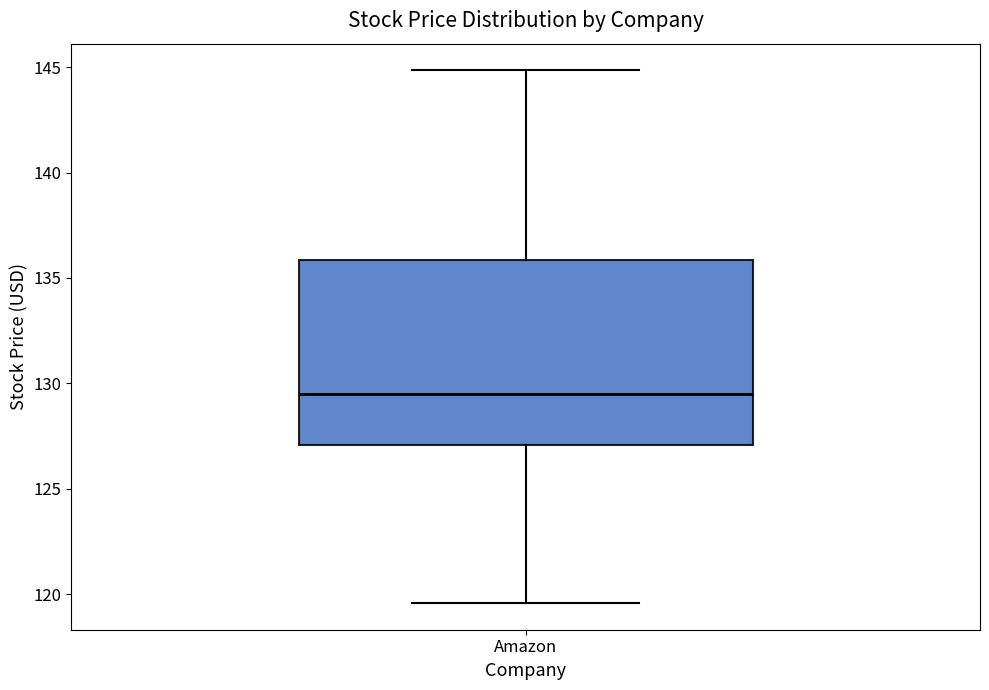

Transcribe this box plot: give where the median line is, the range the box spans, and where the two whiskers end, as read against the y-axis. The values are not printed on the chart, so give them approximately, as read against the axis.

median 129.5, box 127.0 to 136.0, whiskers 119.5 to 145.0